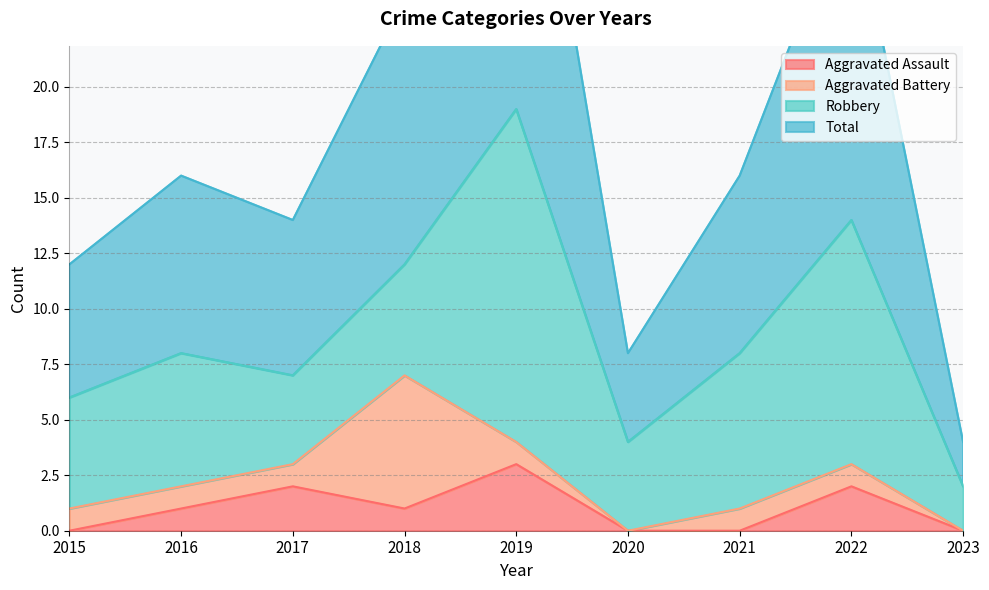

True or false: Total and Aggravated Assault cross at least once.

False